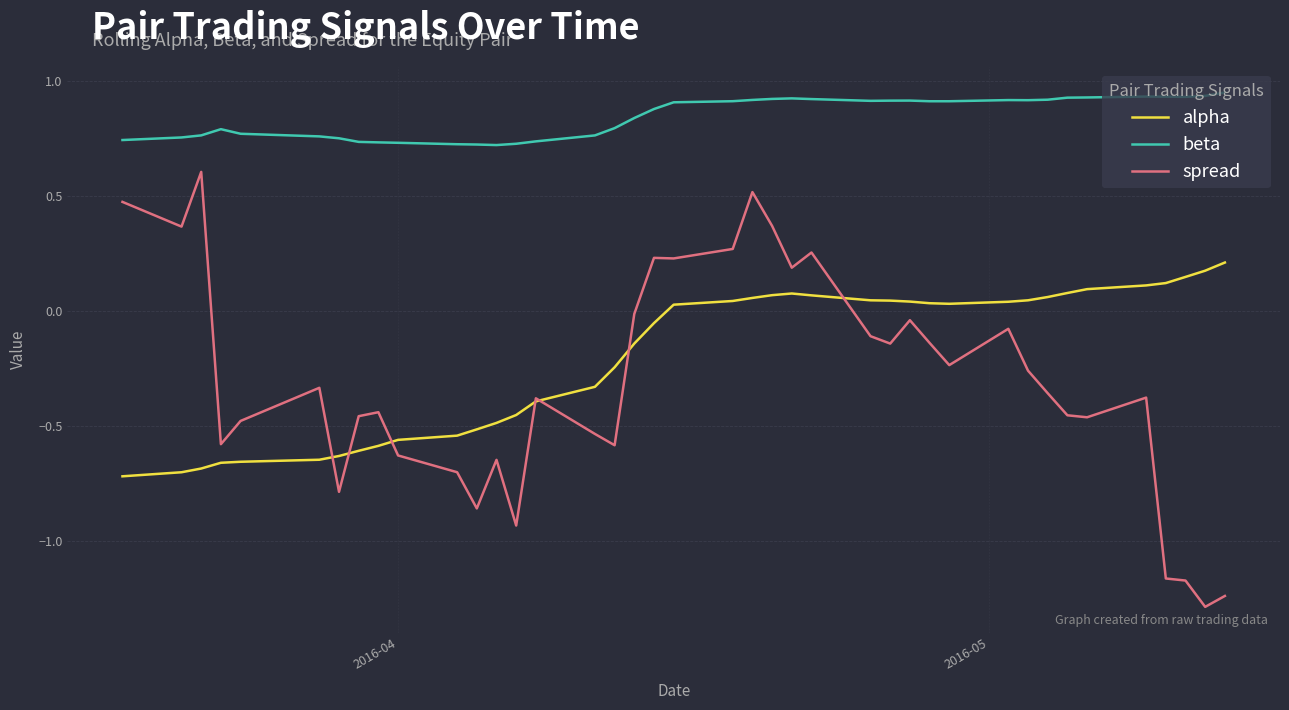

True or false: alpha and beta cross at least once.

False